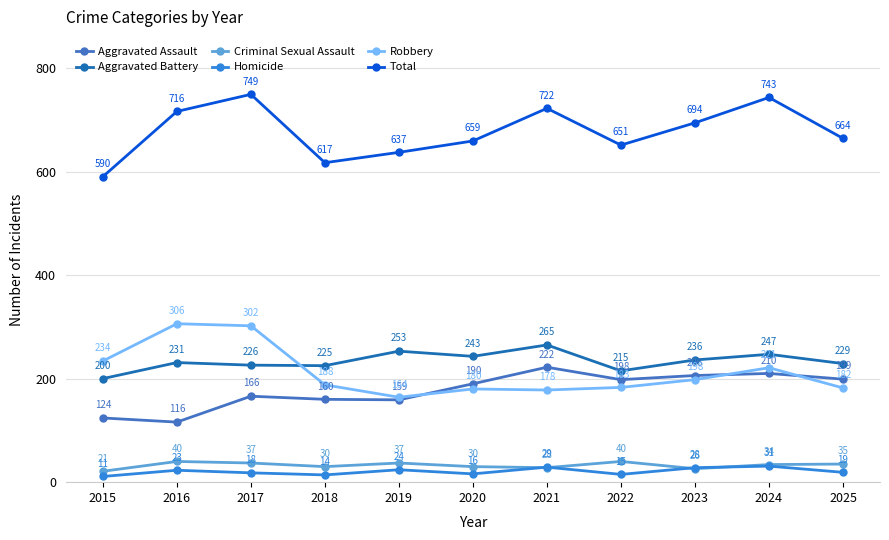

What are all the series names shown in the legend?

Aggravated Assault, Aggravated Battery, Criminal Sexual Assault, Homicide, Robbery, Total